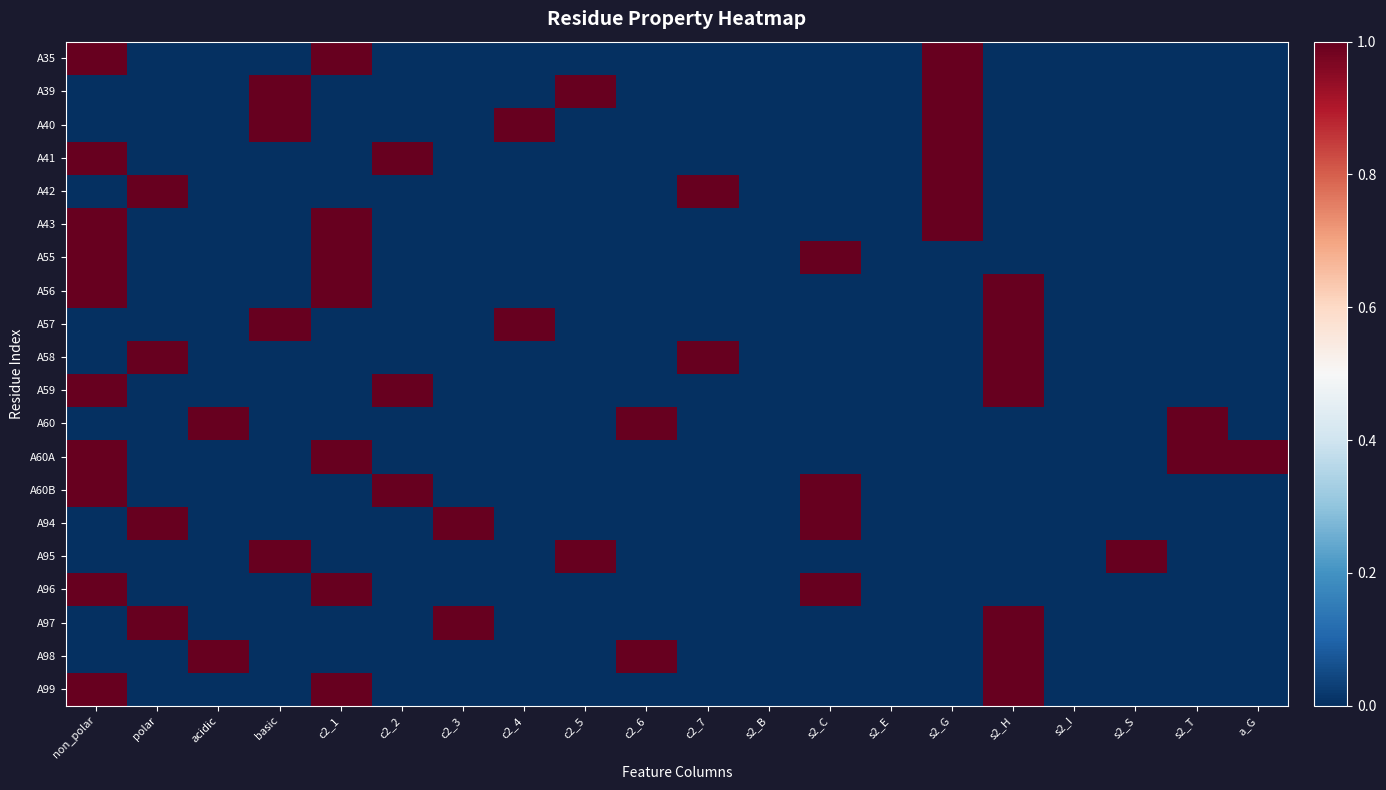

Between c2_4 and non_polar, which is larger?

non_polar